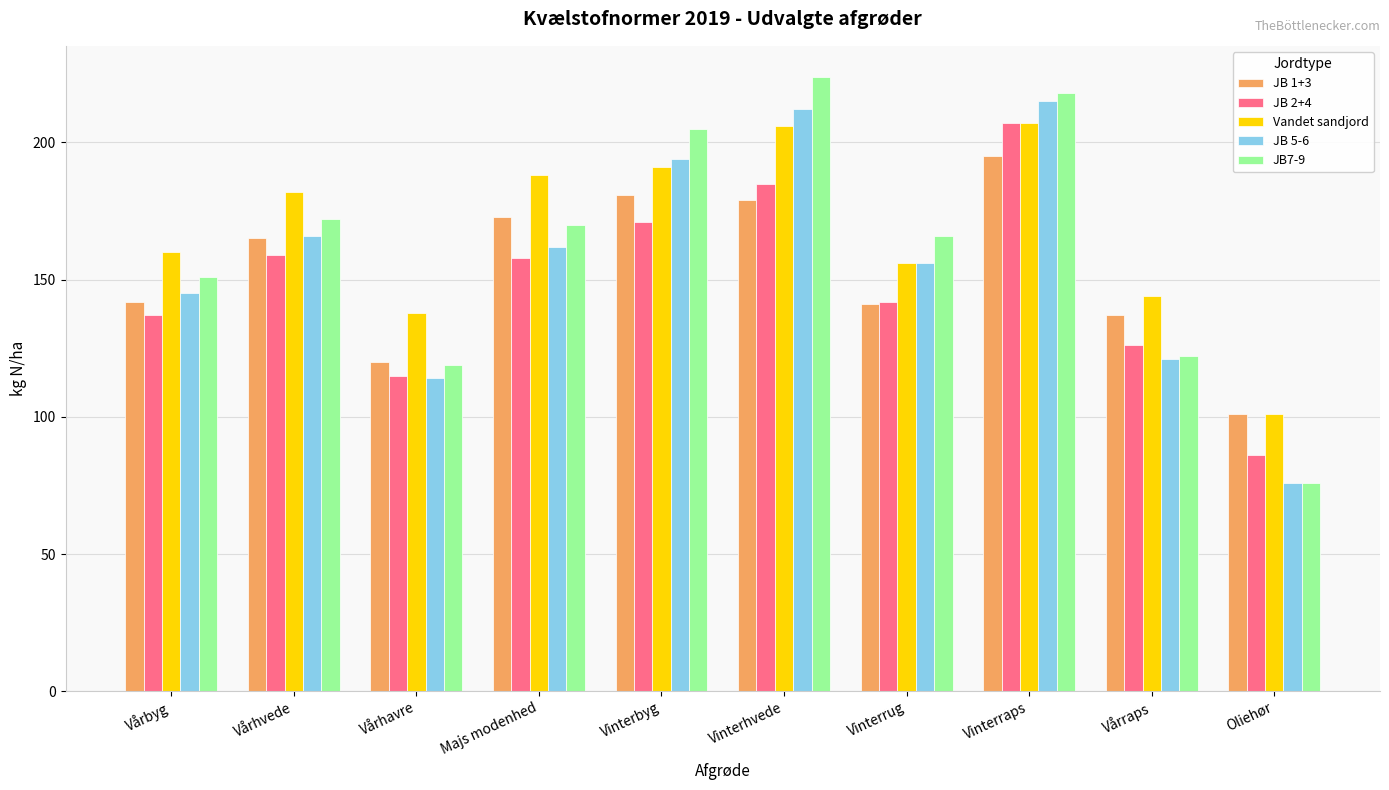

Reading left to right, transcribe all the data shown in this chart.

JB 1+3: Vårbyg=142	Vårhvede=165	Vårhavre=120	Majs modenhed=173	Vinterbyg=181	Vinterhvede=179	Vinterrug=141	Vinterraps=195	Vårraps=137	Oliehør=101
JB 2+4: Vårbyg=137	Vårhvede=159	Vårhavre=115	Majs modenhed=158	Vinterbyg=171	Vinterhvede=185	Vinterrug=142	Vinterraps=207	Vårraps=126	Oliehør=86
Vandet sandjord: Vårbyg=160	Vårhvede=182	Vårhavre=138	Majs modenhed=188	Vinterbyg=191	Vinterhvede=206	Vinterrug=156	Vinterraps=207	Vårraps=144	Oliehør=101
JB 5-6: Vårbyg=145	Vårhvede=166	Vårhavre=114	Majs modenhed=162	Vinterbyg=194	Vinterhvede=212	Vinterrug=156	Vinterraps=215	Vårraps=121	Oliehør=76
JB7-9: Vårbyg=151	Vårhvede=172	Vårhavre=119	Majs modenhed=170	Vinterbyg=205	Vinterhvede=224	Vinterrug=166	Vinterraps=218	Vårraps=122	Oliehør=76